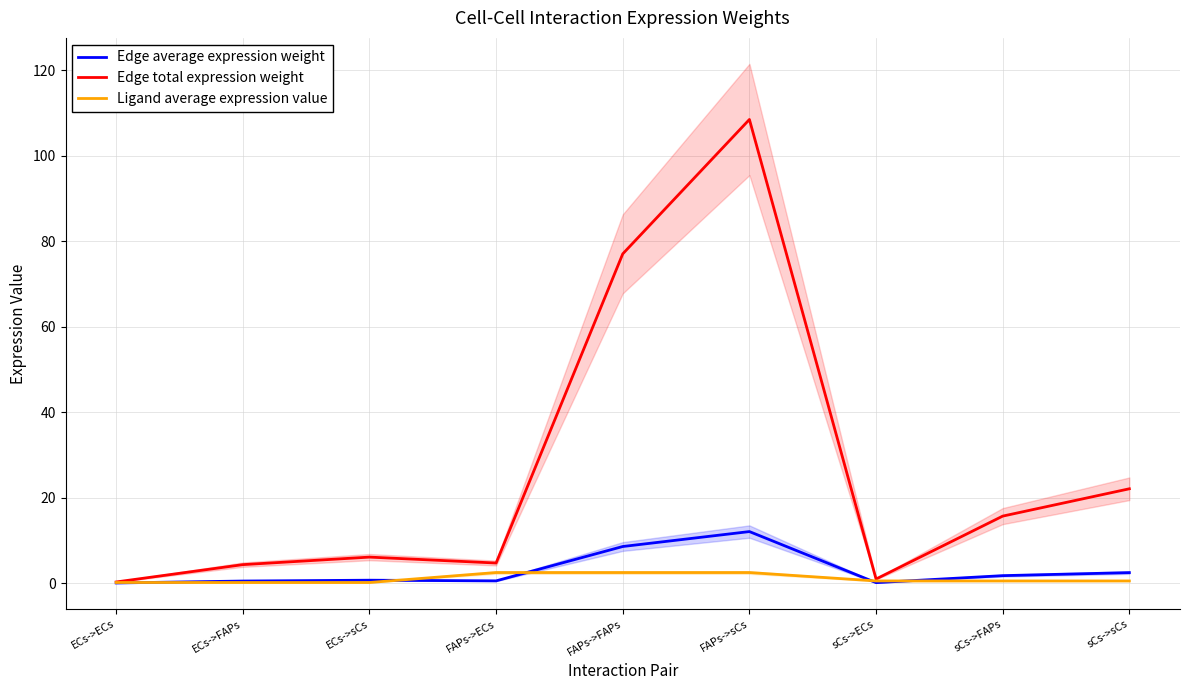

True or false: Edge total expression weight and Ligand average expression value cross at least once.

False